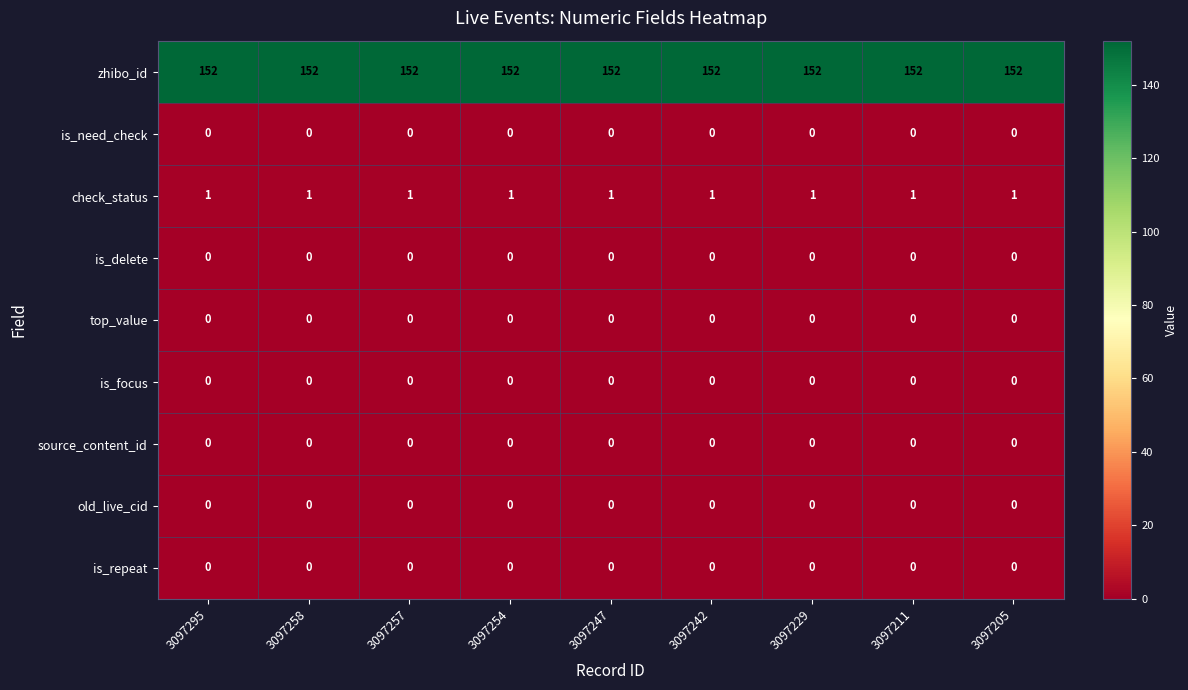

What is the total value across all series at 3097211?

153